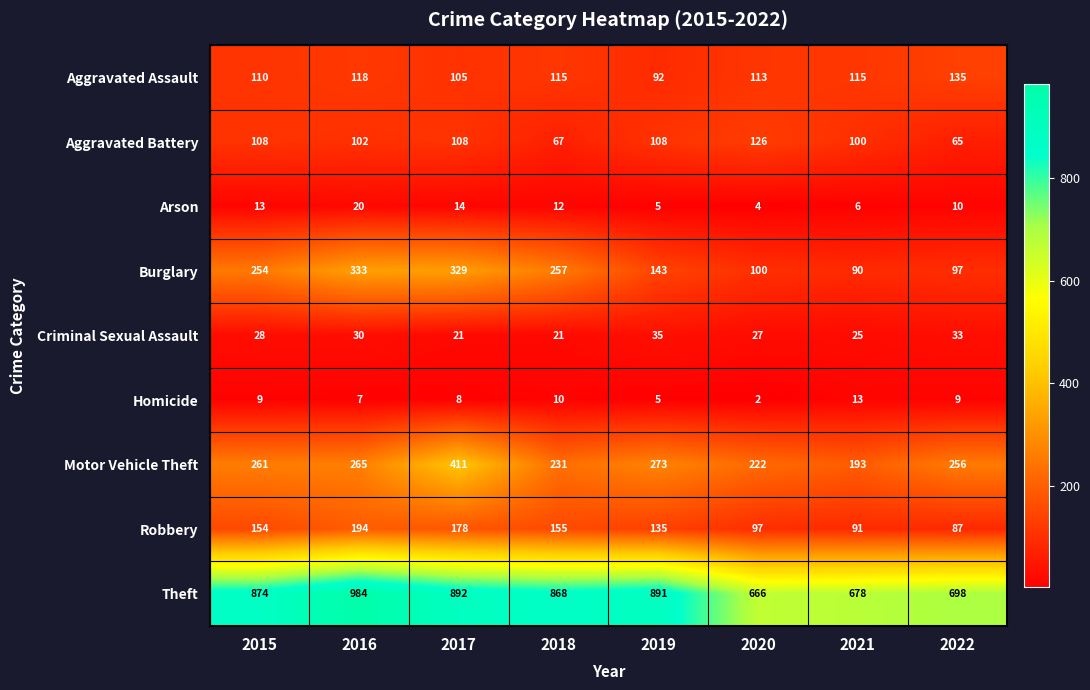

Which series changed the most between 2017 and 2020?

Burglary